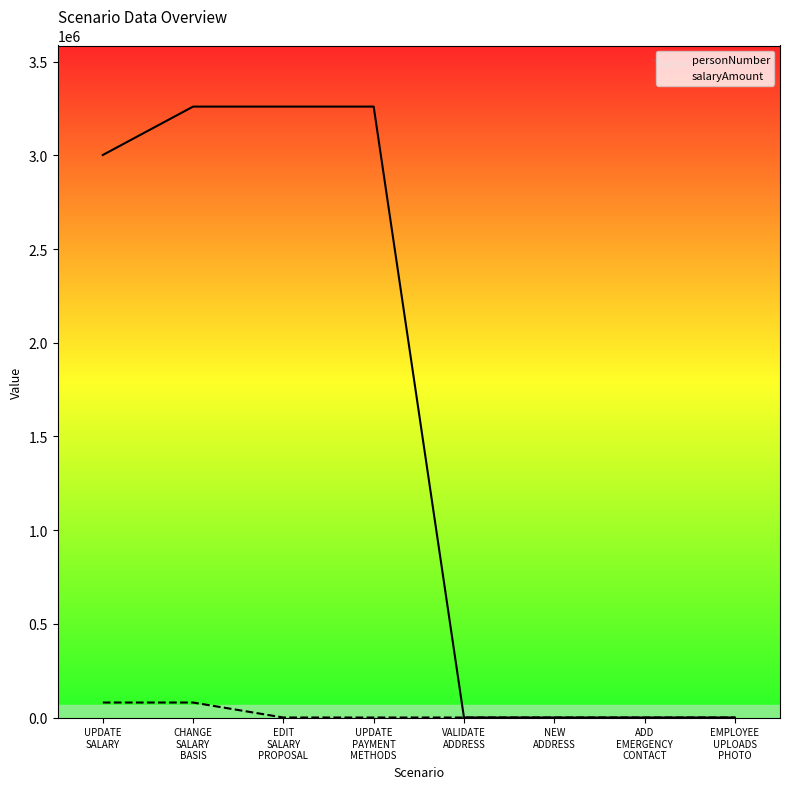

True or false: salaryAmount and personNumber cross at least once.

False